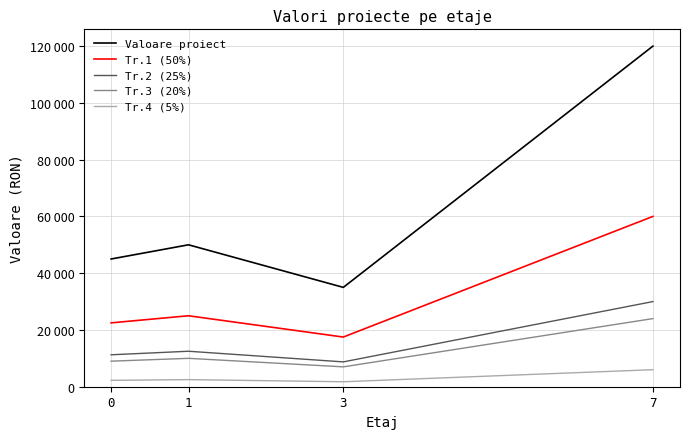

Does the chart have visible grid lines?

Yes